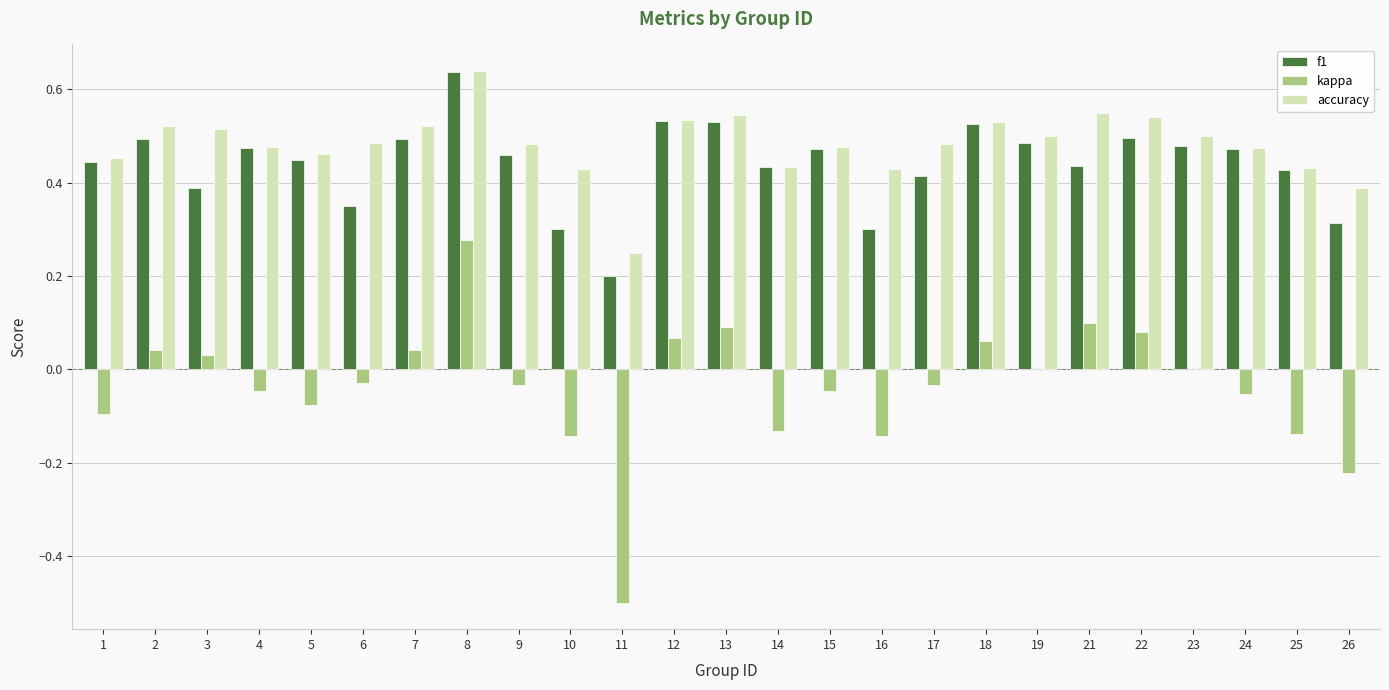

Which series has the largest range (max minus min)?

kappa